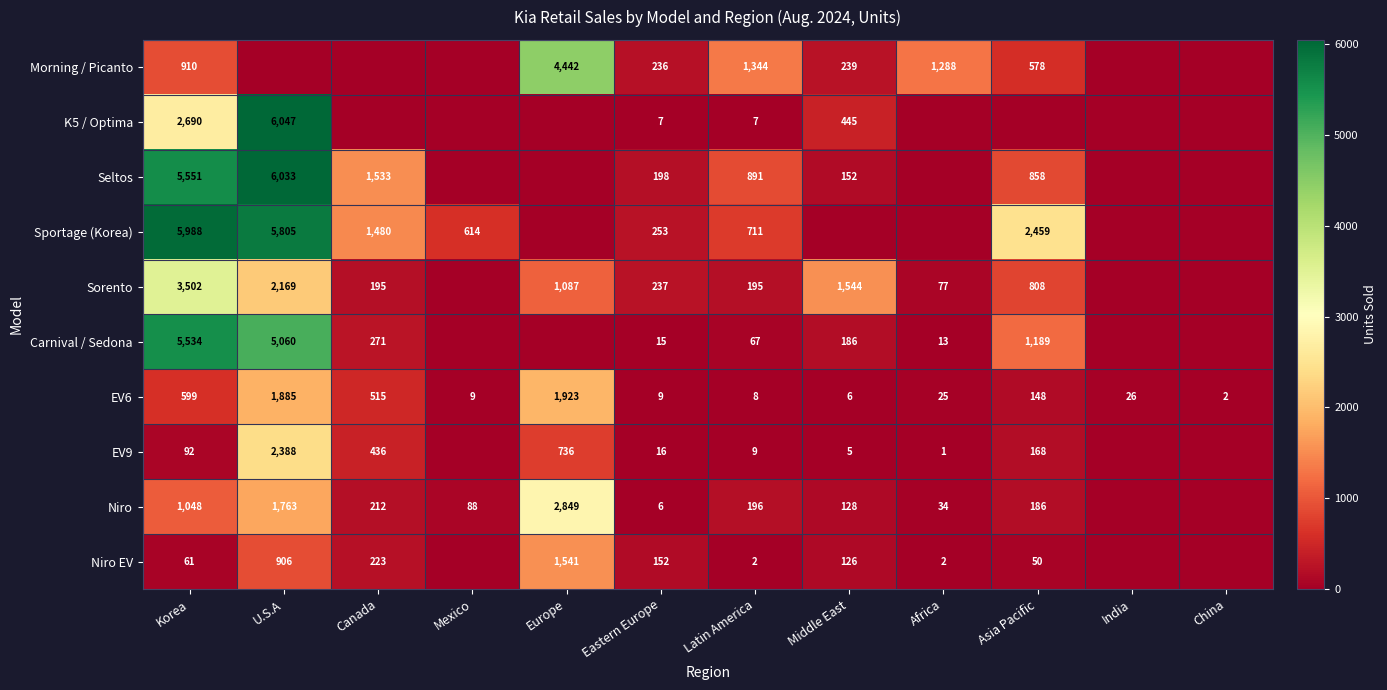

Is it true that Niro EV equals 3 at Africa?

False